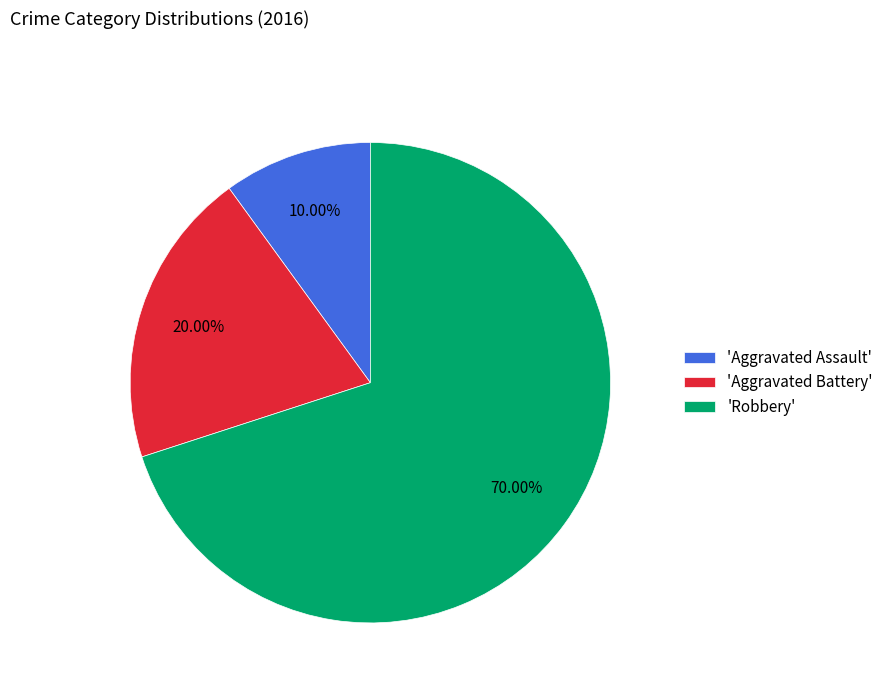

Which category has the smallest portion of the pie?

'Aggravated Assault'